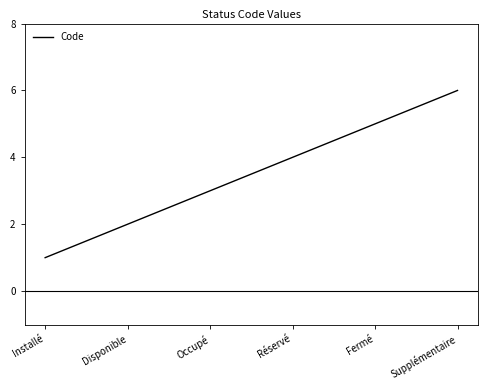

How many categories are shown in the chart?

6